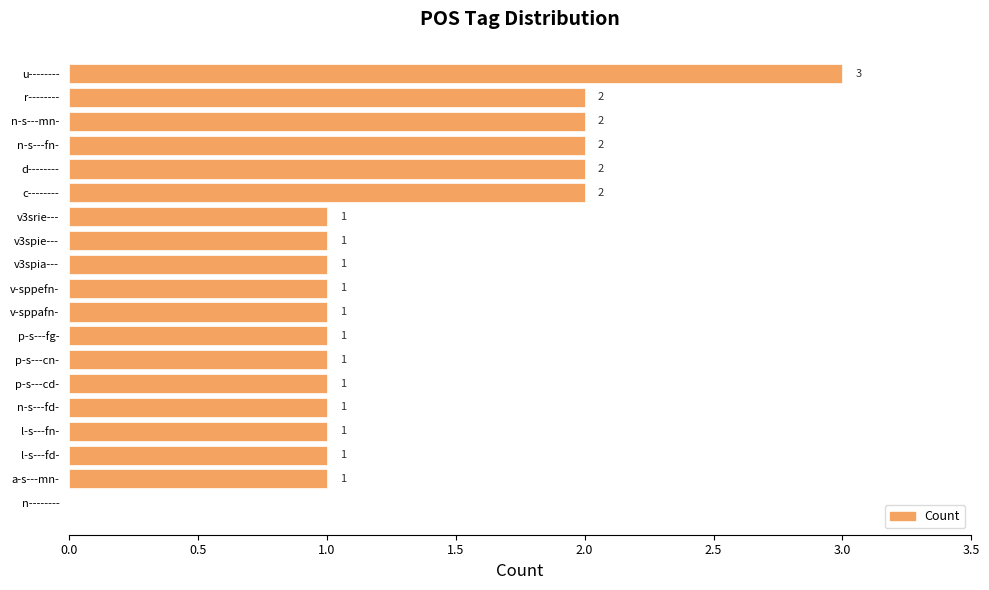

Reading top to bottom, transcribe all the data shown in this chart.

u--------=3	r--------=2	n-s---mn-=2	n-s---fn-=2	d--------=2	c--------=2	v3srie---=1	v3spie---=1	v3spia---=1	v-sppefn-=1	v-sppafn-=1	p-s---fg-=1	p-s---cn-=1	p-s---cd-=1	n-s---fd-=1	l-s---fn-=1	l-s---fd-=1	a-s---mn-=1	n--------=0